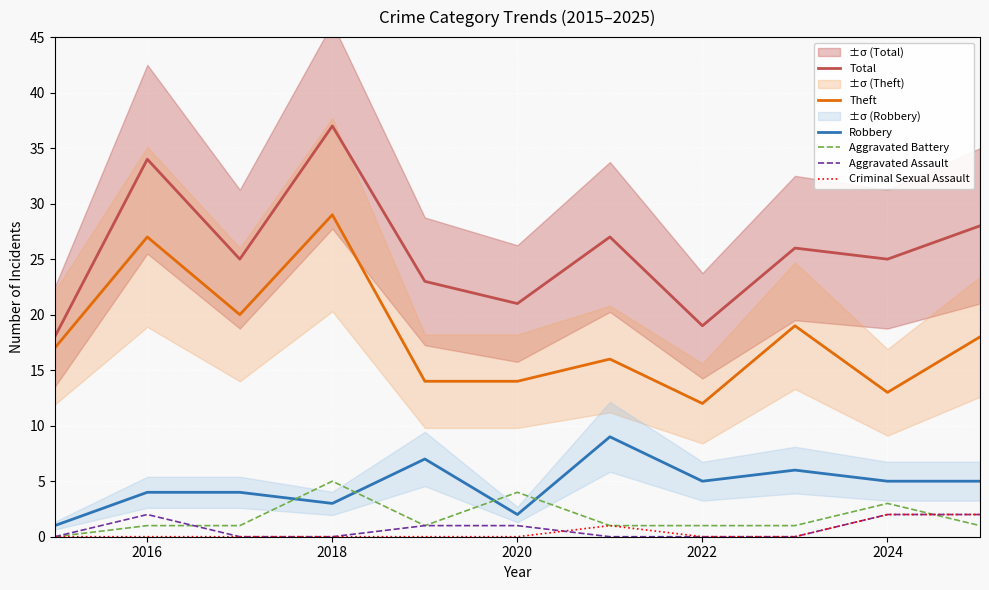

Which series has the largest total across all categories?

Total